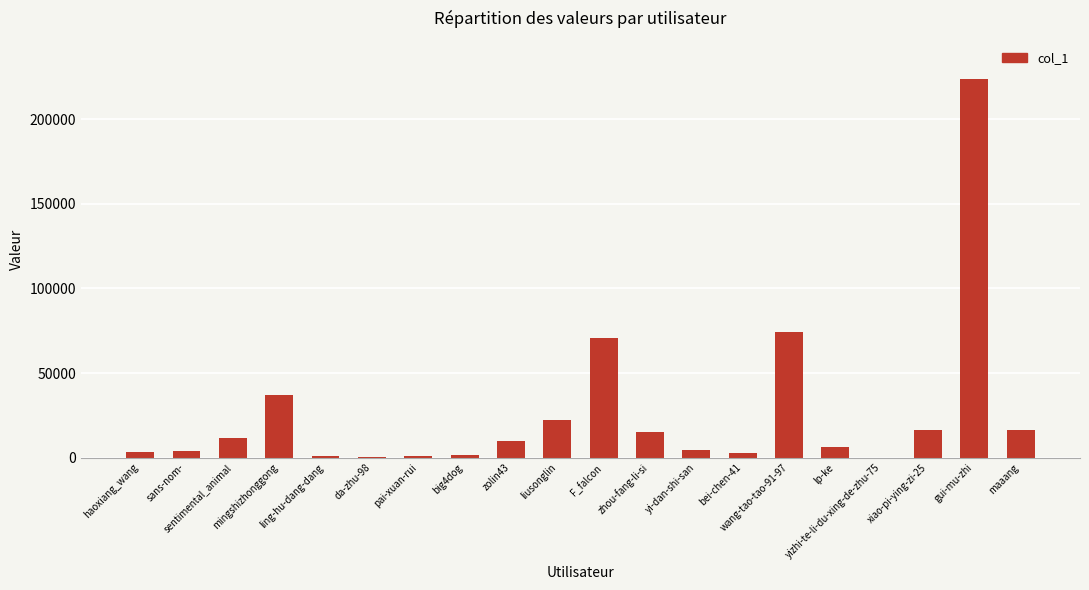

What is the greatest value displayed?

223978